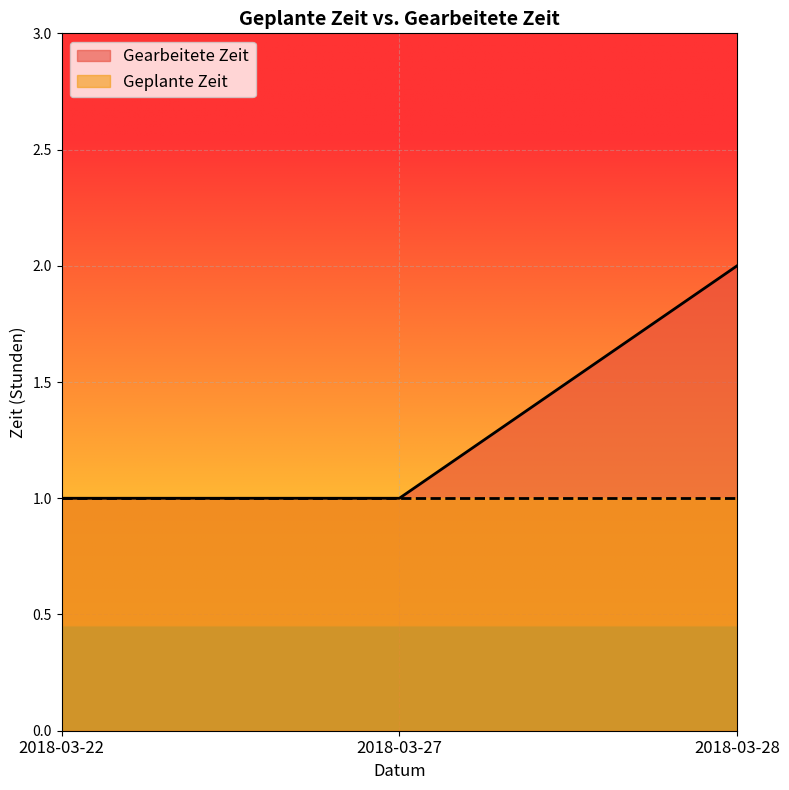

What is the maximum value shown in the chart?

2